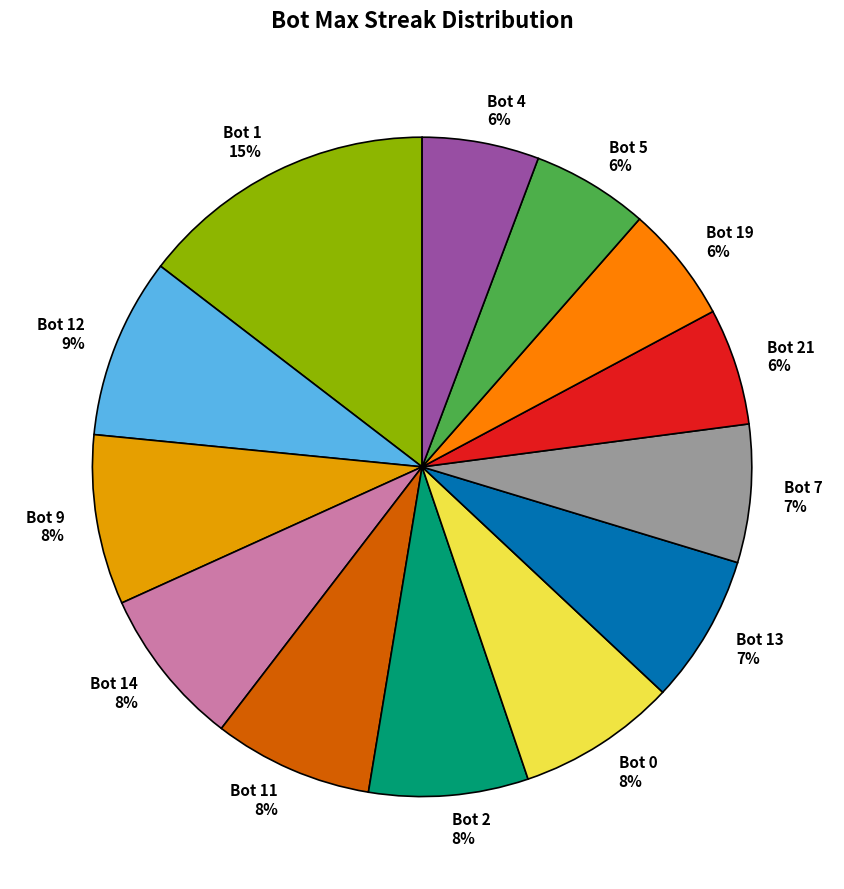

Is there any slice that represents more than half of the pie?

No